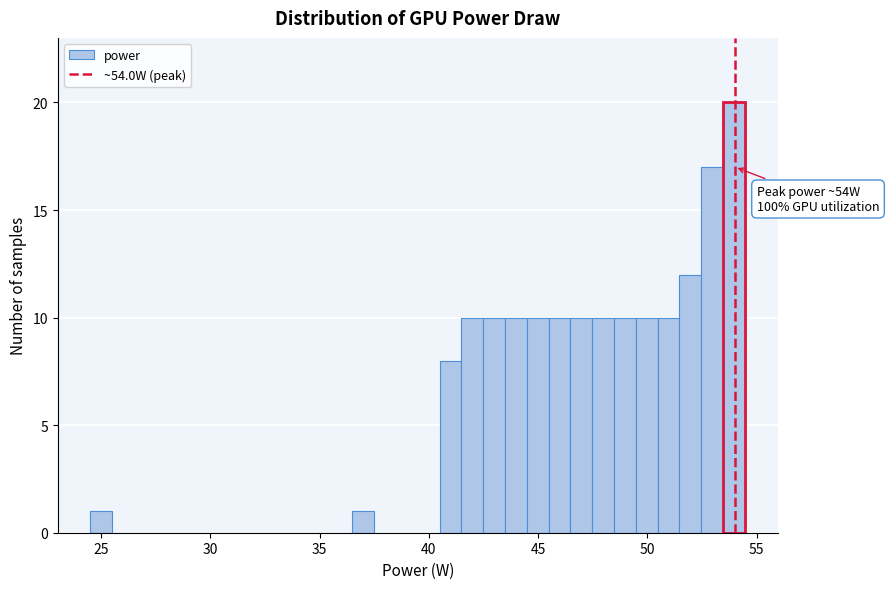

Around what value on the x-axis is the tallest bar? Give the approximate position of its centre, as read against the axis.

54.0